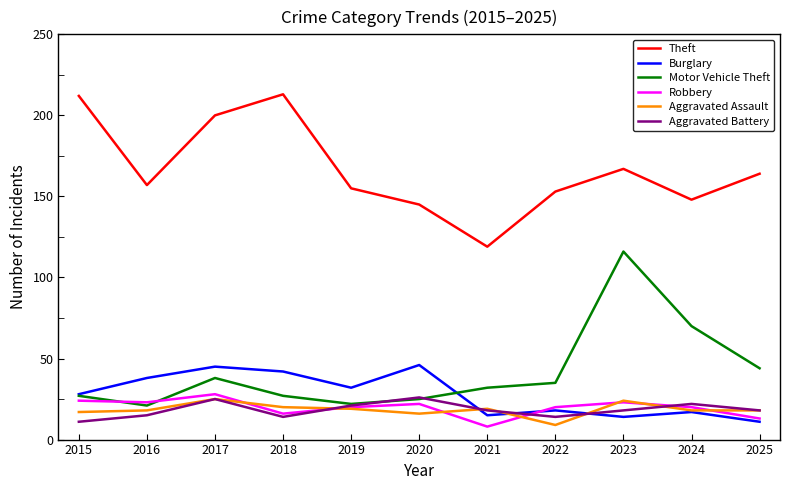

What is the minimum value for Aggravated Assault?

9